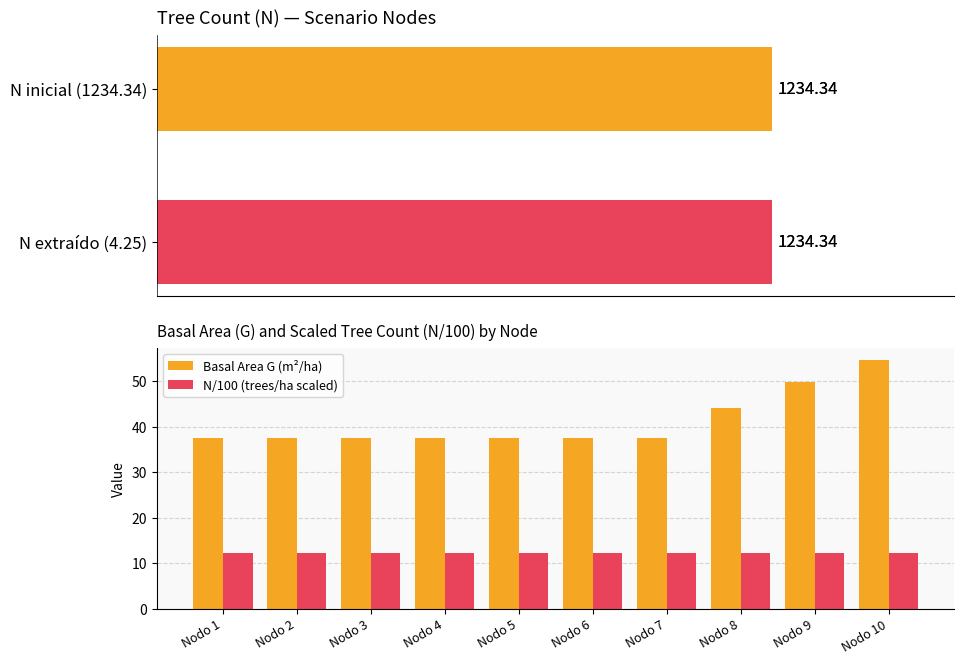

Rank the series by their average value, from lowest to highest.

N, G